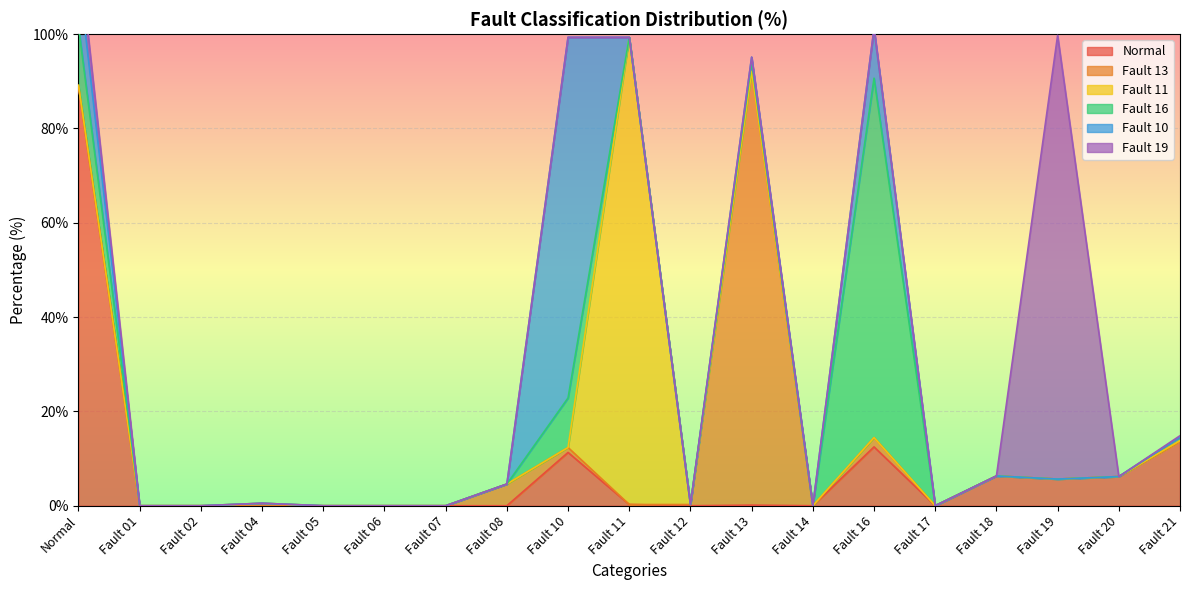

Which has a higher value, Fault 07 or Fault 04?

Fault 07